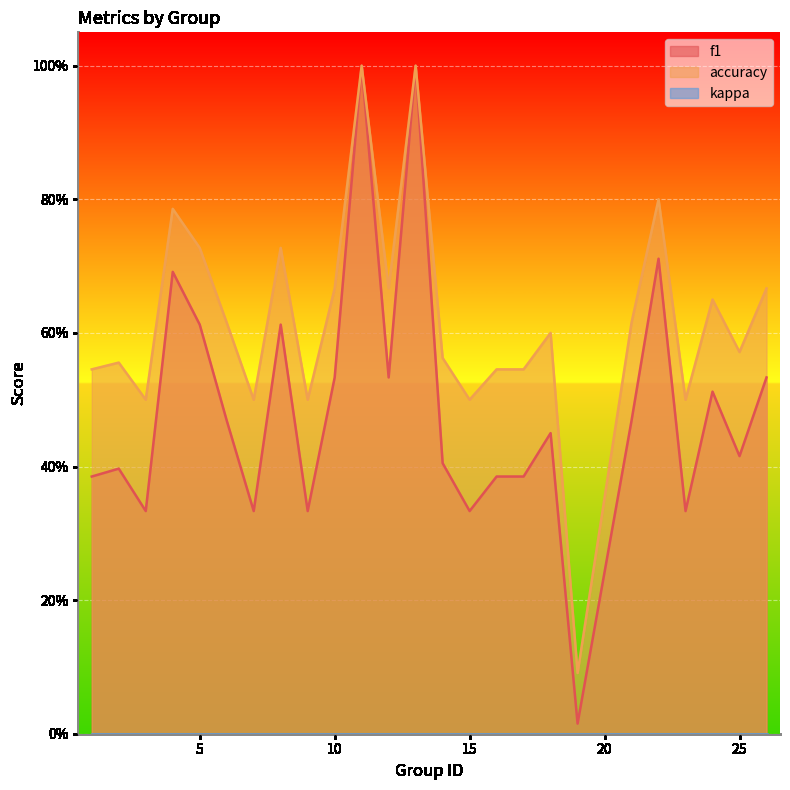

What is the difference between the maximum and minimum values in the accuracy series?

0.9